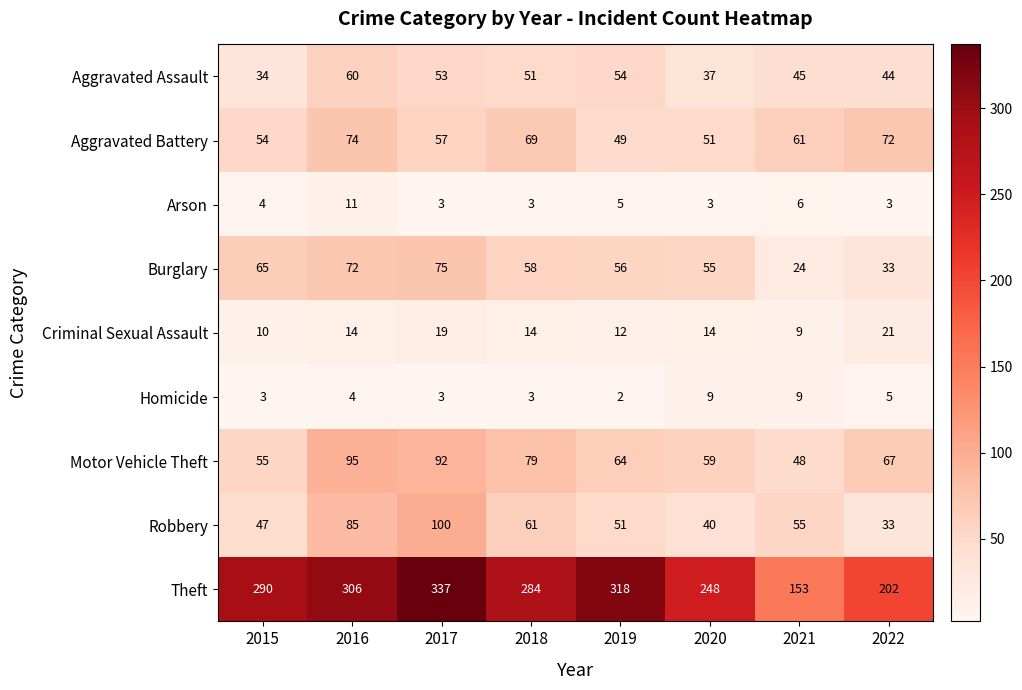

How many distinct data groups are displayed?

9